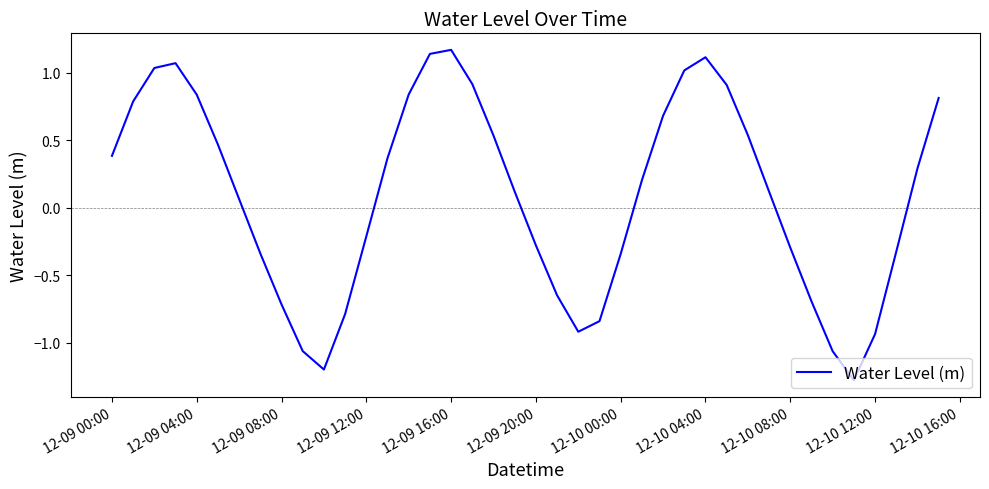

What is the smallest value displayed?

-1.3